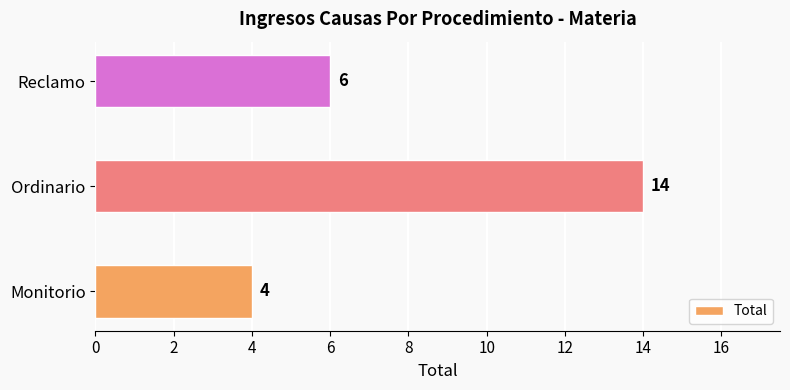

Between Reclamo and Ordinario, which is larger?

Ordinario